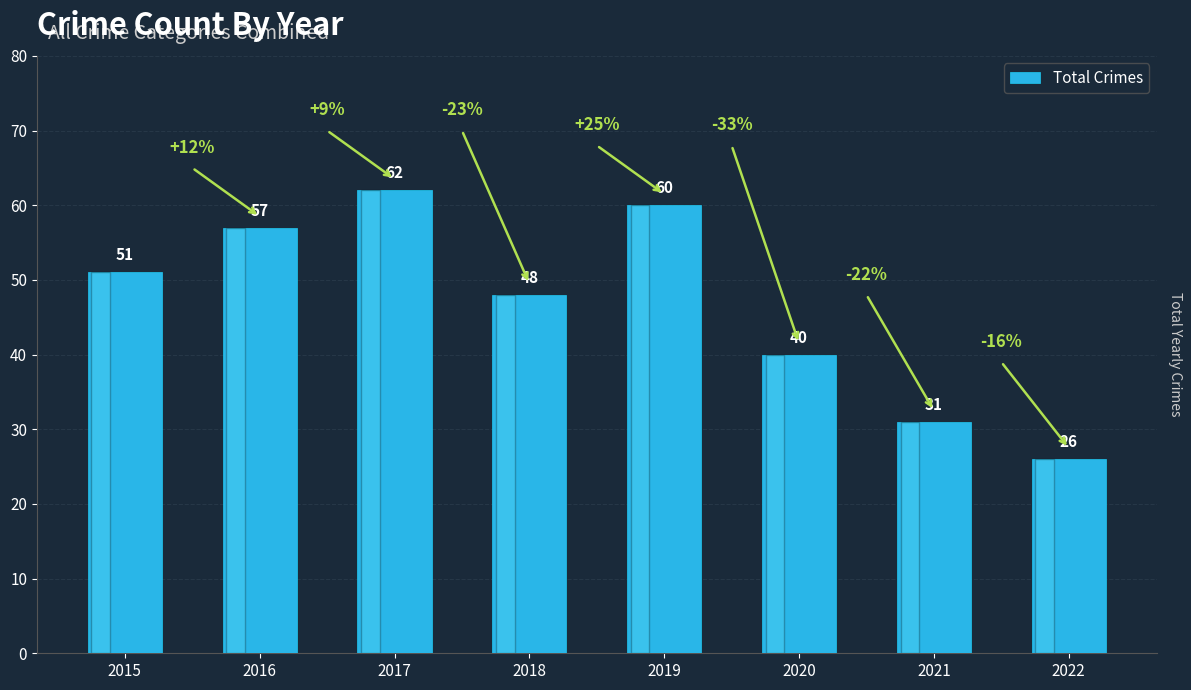

What is the greatest value displayed?

62